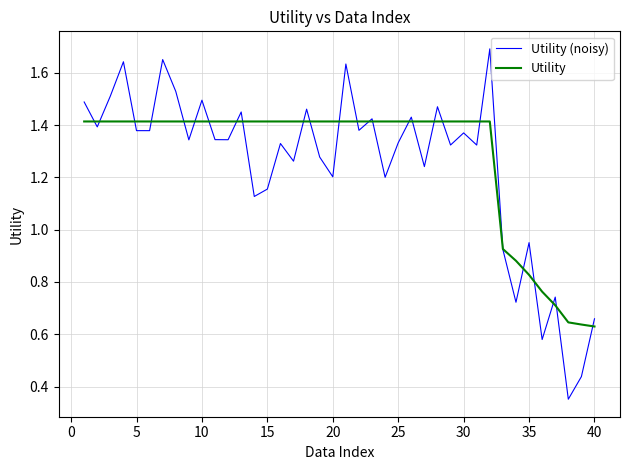

List the series in order of their peak value, highest first.

Utility (noisy), Utility